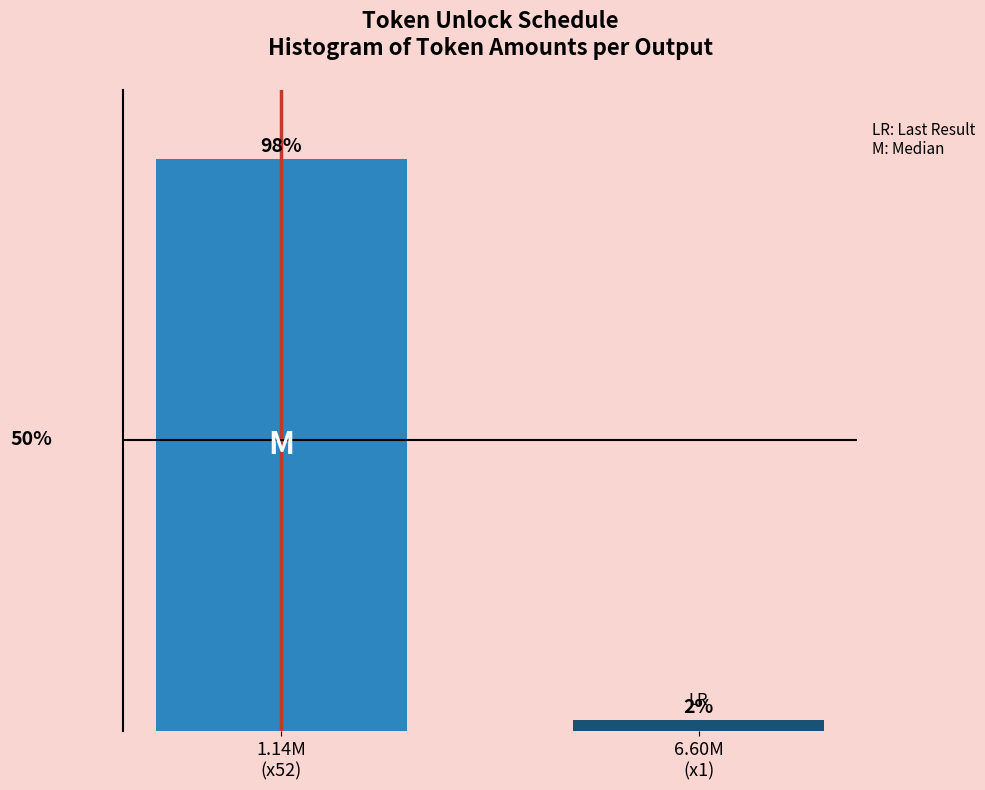

Are the bars horizontal?

No